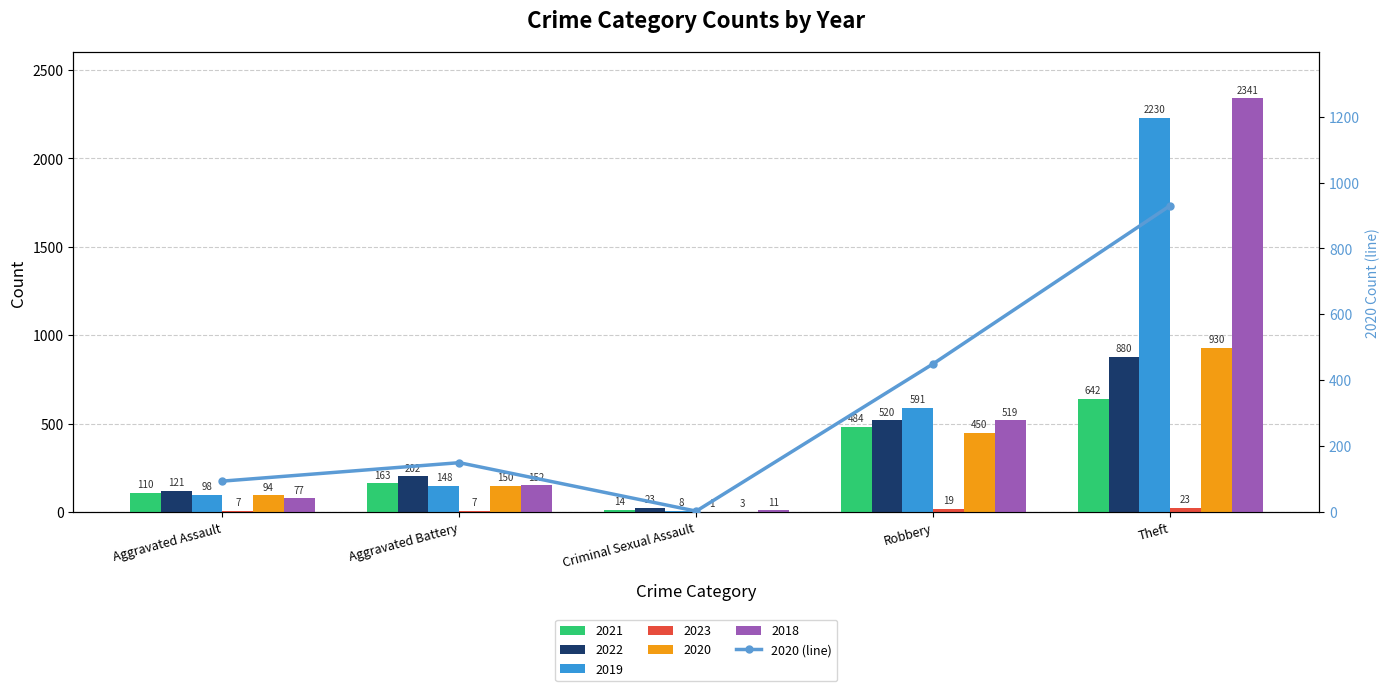

Rank the categories by value from lowest to highest.

Criminal Sexual Assault, Aggravated Assault, Aggravated Battery, Robbery, Theft